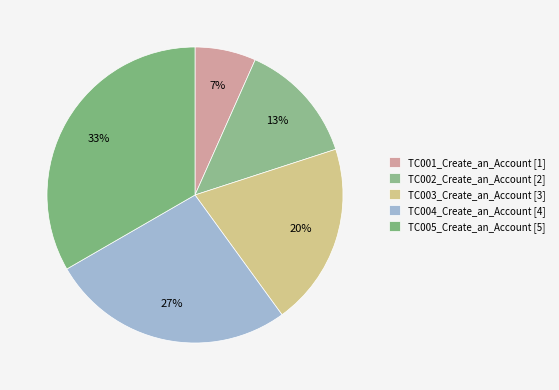

What is the largest slice in the pie chart?

TC005_Create_an_Account